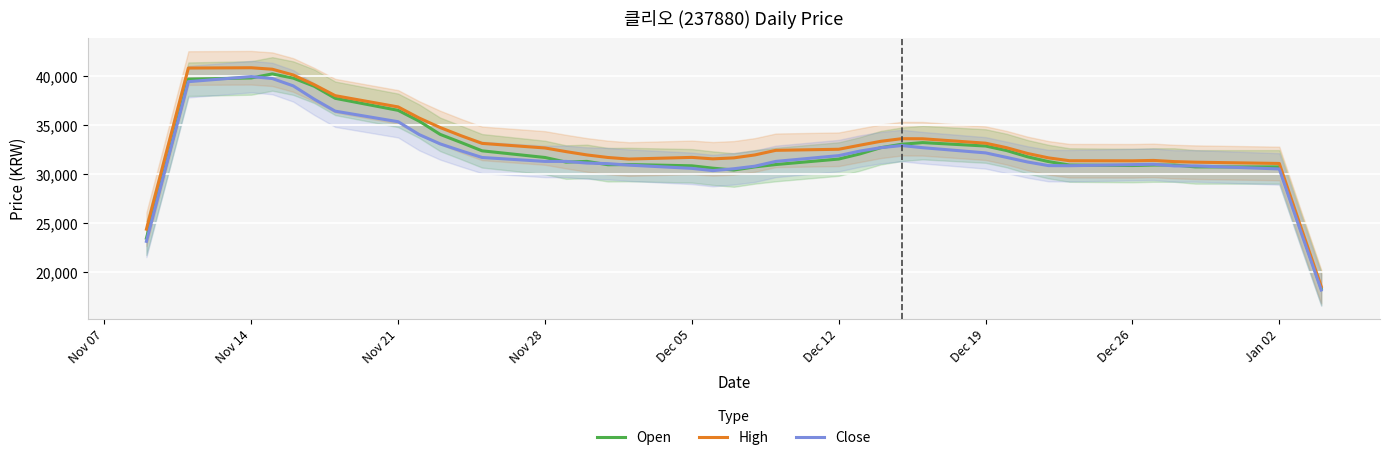

True or false: High has more than 2 interior local peaks.

True